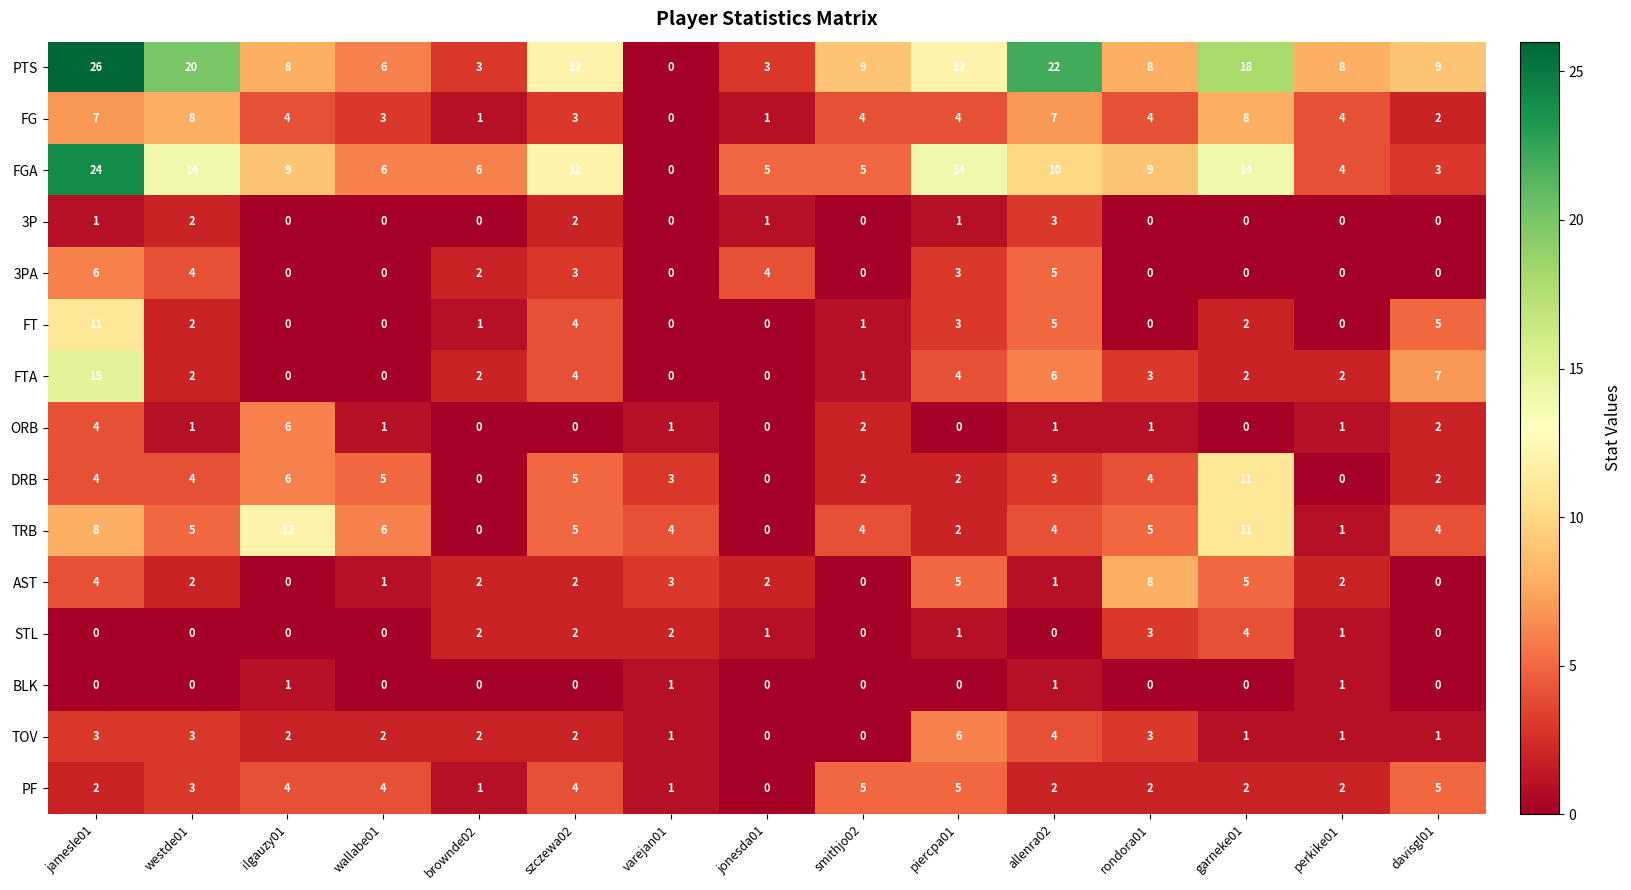

How many categories are shown in the chart?

15